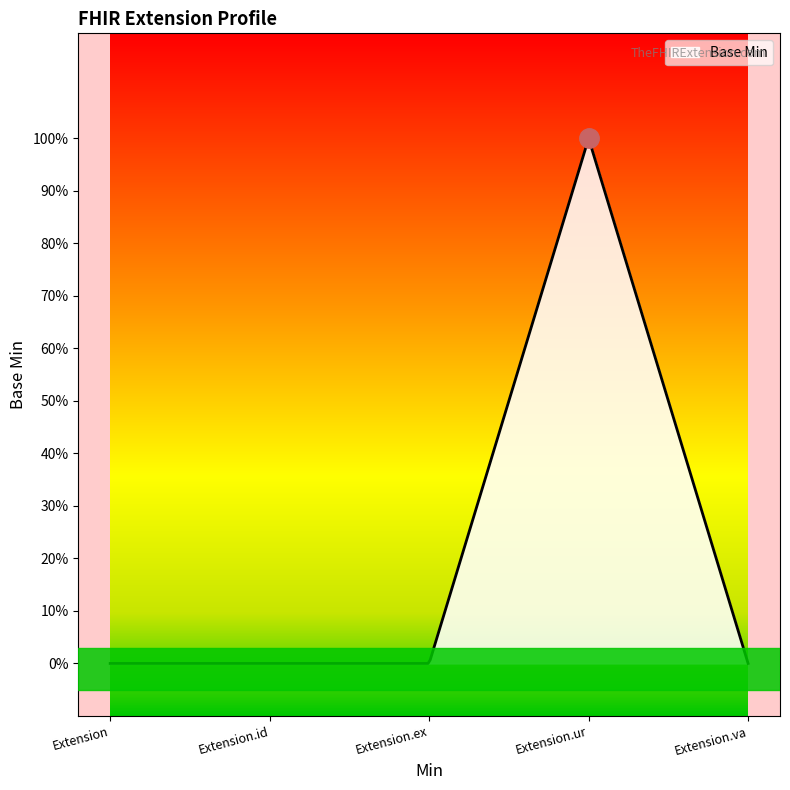

Does the chart display data point markers on the line(s)?

No